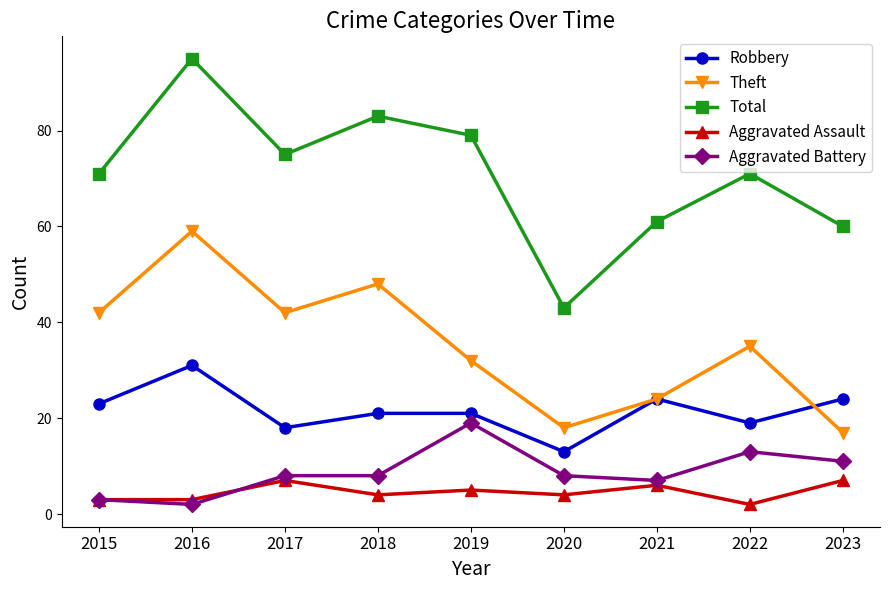

Which series has the largest total across all categories?

Total